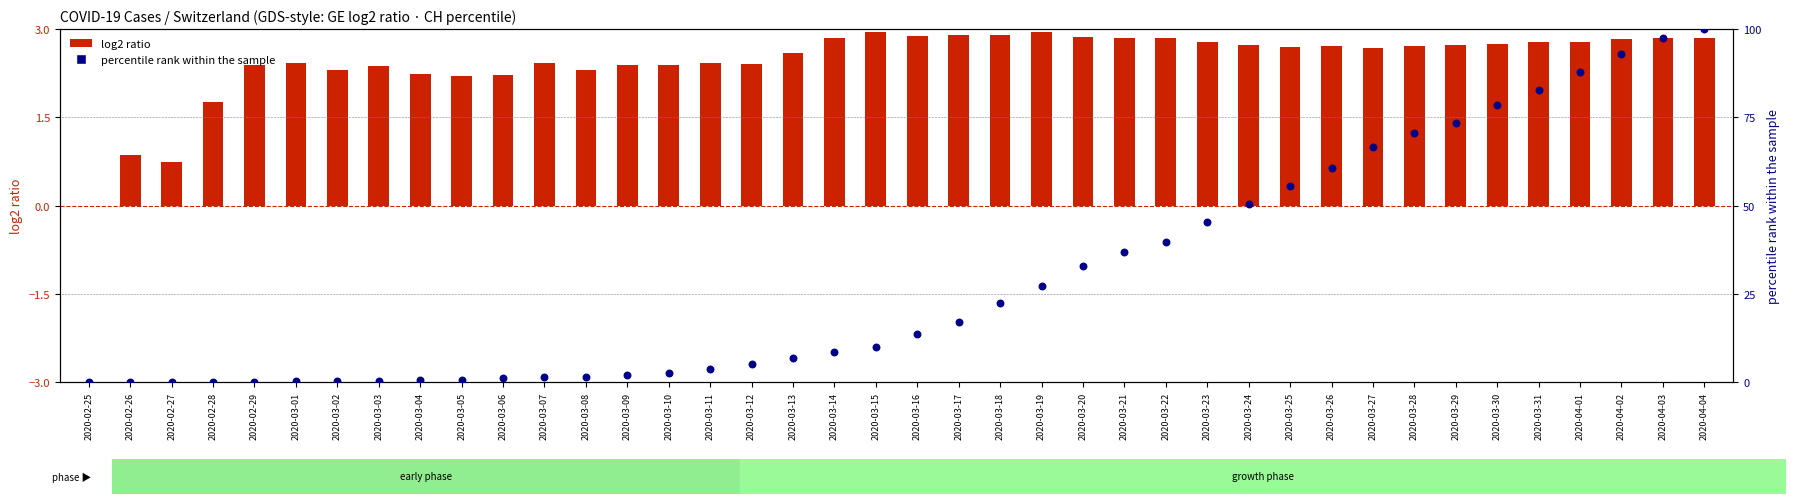

Which series has the largest Y range (max minus min)?

percentile rank within the sample